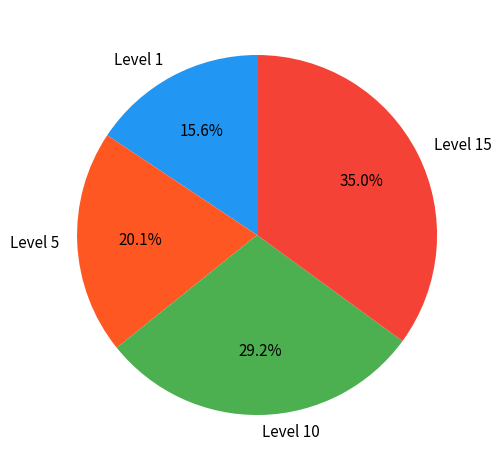

What is the largest slice in the pie chart?

Level 15